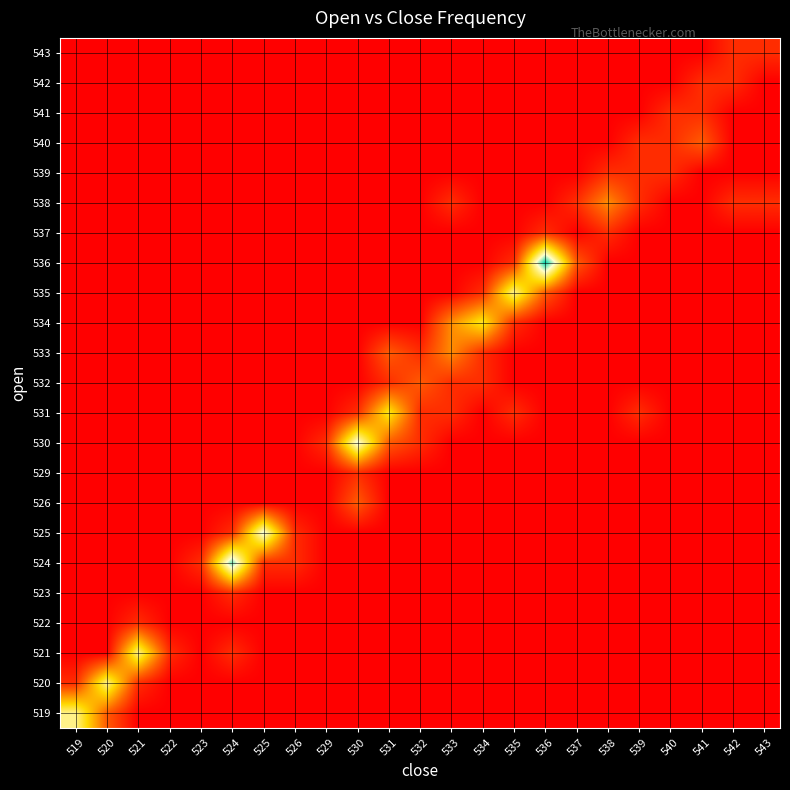

Reading right to left, what are all the values shown in this chart?

519: 543=0.0	542=0.0	541=0.0	540=0.0	539=0.0	538=0.0	537=0.0	536=0.0	535=0.0	534=0.0	533=0.0	532=0.0	531=0.0	530=0.0	529=0.0	526=0.0	525=0.0	524=0.0	523=0.0	522=0.0	521=0.0	520=0.2	519=0.7
520: 543=0.0	542=0.0	541=0.0	540=0.0	539=0.0	538=0.0	537=0.0	536=0.0	535=0.0	534=0.0	533=0.0	532=0.0	531=0.0	530=0.0	529=0.0	526=0.0	525=0.0	524=0.0	523=0.0	522=0.0	521=0.1	520=0.7	519=0.1
521: 543=0.0	542=0.0	541=0.0	540=0.0	539=0.0	538=0.0	537=0.0	536=0.0	535=0.0	534=0.0	533=0.0	532=0.0	531=0.0	530=0.0	529=0.0	526=0.0	525=0.0	524=0.1	523=0.0	522=0.1	521=0.7	520=0.0	519=0.0
522: 543=0.0	542=0.0	541=0.0	540=0.0	539=0.0	538=0.0	537=0.0	536=0.0	535=0.0	534=0.0	533=0.0	532=0.0	531=0.0	530=0.0	529=0.0	526=0.0	525=0.0	524=0.0	523=0.0	522=0.0	521=0.1	520=0.0	519=0.0
523: 543=0.0	542=0.0	541=0.0	540=0.0	539=0.0	538=0.0	537=0.0	536=0.0	535=0.0	534=0.0	533=0.0	532=0.0	531=0.0	530=0.0	529=0.0	526=0.0	525=0.0	524=0.1	523=0.0	522=0.0	521=0.0	520=0.0	519=0.0
524: 543=0.0	542=0.0	541=0.0	540=0.0	539=0.0	538=0.0	537=0.0	536=0.0	535=0.0	534=0.0	533=0.0	532=0.0	531=0.0	530=0.0	529=0.0	526=0.1	525=0.1	524=0.9	523=0.1	522=0.0	521=0.0	520=0.0	519=0.0
525: 543=0.0	542=0.0	541=0.0	540=0.0	539=0.0	538=0.0	537=0.0	536=0.0	535=0.0	534=0.0	533=0.0	532=0.0	531=0.0	530=0.0	529=0.0	526=0.1	525=0.8	524=0.1	523=0.0	522=0.0	521=0.0	520=0.0	519=0.0
526: 543=0.0	542=0.0	541=0.0	540=0.0	539=0.0	538=0.0	537=0.0	536=0.0	535=0.0	534=0.0	533=0.0	532=0.0	531=0.0	530=0.2	529=0.0	526=0.0	525=0.0	524=0.0	523=0.0	522=0.0	521=0.0	520=0.0	519=0.0
529: 543=0.0	542=0.0	541=0.0	540=0.0	539=0.0	538=0.0	537=0.0	536=0.0	535=0.0	534=0.0	533=0.0	532=0.0	531=0.0	530=0.1	529=0.0	526=0.0	525=0.0	524=0.0	523=0.0	522=0.0	521=0.0	520=0.0	519=0.0
530: 543=0.0	542=0.0	541=0.0	540=0.0	539=0.0	538=0.0	537=0.0	536=0.0	535=0.0	534=0.0	533=0.0	532=0.1	531=0.2	530=0.8	529=0.1	526=0.0	525=0.0	524=0.0	523=0.0	522=0.0	521=0.0	520=0.0	519=0.0
531: 543=0.0	542=0.0	541=0.0	540=0.0	539=0.1	538=0.0	537=0.0	536=0.0	535=0.1	534=0.0	533=0.1	532=0.1	531=0.6	530=0.1	529=0.0	526=0.0	525=0.0	524=0.0	523=0.0	522=0.0	521=0.0	520=0.0	519=0.0
532: 543=0.0	542=0.0	541=0.0	540=0.0	539=0.0	538=0.0	537=0.0	536=0.0	535=0.0	534=0.1	533=0.1	532=0.2	531=0.1	530=0.0	529=0.0	526=0.0	525=0.0	524=0.0	523=0.0	522=0.0	521=0.0	520=0.0	519=0.0
533: 543=0.0	542=0.0	541=0.0	540=0.0	539=0.0	538=0.0	537=0.0	536=0.0	535=0.0	534=0.1	533=0.3	532=0.1	531=0.2	530=0.0	529=0.0	526=0.0	525=0.0	524=0.0	523=0.0	522=0.0	521=0.0	520=0.0	519=0.0
534: 543=0.0	542=0.0	541=0.0	540=0.0	539=0.0	538=0.0	537=0.0	536=0.0	535=0.1	534=0.6	533=0.3	532=0.0	531=0.0	530=0.0	529=0.0	526=0.0	525=0.0	524=0.0	523=0.0	522=0.0	521=0.0	520=0.0	519=0.0
535: 543=0.0	542=0.0	541=0.0	540=0.0	539=0.0	538=0.0	537=0.0	536=0.2	535=0.7	534=0.1	533=0.0	532=0.0	531=0.0	530=0.0	529=0.0	526=0.0	525=0.0	524=0.0	523=0.0	522=0.0	521=0.0	520=0.0	519=0.0
536: 543=0.0	542=0.0	541=0.0	540=0.0	539=0.0	538=0.0	537=0.2	536=1.0	535=0.1	534=0.0	533=0.0	532=0.0	531=0.0	530=0.0	529=0.0	526=0.0	525=0.0	524=0.0	523=0.0	522=0.0	521=0.0	520=0.0	519=0.0
537: 543=0.0	542=0.0	541=0.0	540=0.0	539=0.0	538=0.1	537=0.0	536=0.1	535=0.0	534=0.0	533=0.0	532=0.0	531=0.0	530=0.0	529=0.0	526=0.0	525=0.0	524=0.0	523=0.0	522=0.0	521=0.0	520=0.0	519=0.0
538: 543=0.1	542=0.1	541=0.0	540=0.0	539=0.1	538=0.3	537=0.1	536=0.0	535=0.0	534=0.0	533=0.1	532=0.0	531=0.0	530=0.0	529=0.0	526=0.0	525=0.0	524=0.0	523=0.0	522=0.0	521=0.0	520=0.0	519=0.0
539: 543=0.0	542=0.0	541=0.0	540=0.1	539=0.1	538=0.1	537=0.0	536=0.0	535=0.0	534=0.0	533=0.0	532=0.0	531=0.0	530=0.0	529=0.0	526=0.0	525=0.0	524=0.0	523=0.0	522=0.0	521=0.0	520=0.0	519=0.0
540: 543=0.0	542=0.0	541=0.2	540=0.1	539=0.1	538=0.0	537=0.0	536=0.0	535=0.0	534=0.0	533=0.0	532=0.0	531=0.0	530=0.0	529=0.0	526=0.0	525=0.0	524=0.0	523=0.0	522=0.0	521=0.0	520=0.0	519=0.0
541: 543=0.0	542=0.0	541=0.1	540=0.1	539=0.0	538=0.0	537=0.0	536=0.0	535=0.0	534=0.0	533=0.0	532=0.0	531=0.0	530=0.0	529=0.0	526=0.0	525=0.0	524=0.0	523=0.0	522=0.0	521=0.0	520=0.0	519=0.0
542: 543=0.0	542=0.1	541=0.1	540=0.0	539=0.0	538=0.0	537=0.0	536=0.0	535=0.0	534=0.0	533=0.0	532=0.0	531=0.0	530=0.0	529=0.0	526=0.0	525=0.0	524=0.0	523=0.0	522=0.0	521=0.0	520=0.0	519=0.0
543: 543=0.1	542=0.1	541=0.0	540=0.0	539=0.0	538=0.0	537=0.0	536=0.0	535=0.0	534=0.0	533=0.0	532=0.0	531=0.0	530=0.0	529=0.0	526=0.0	525=0.0	524=0.0	523=0.0	522=0.0	521=0.0	520=0.0	519=0.0